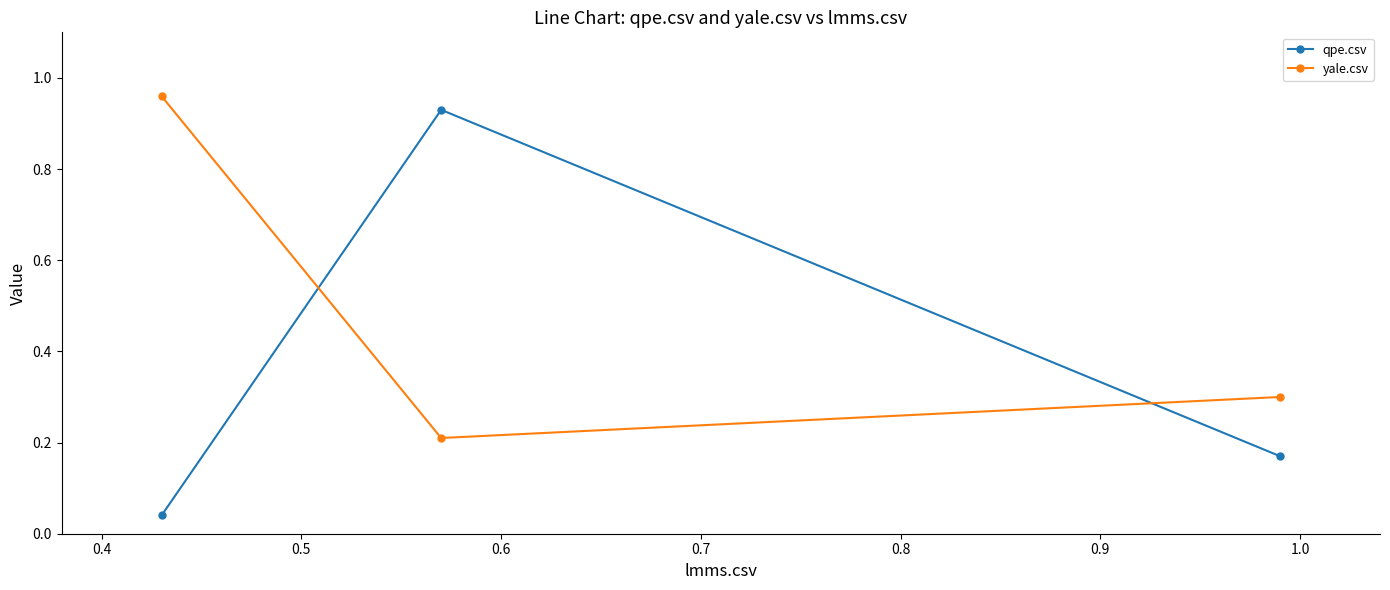

Which series has the widest spread of values?

qpe.csv